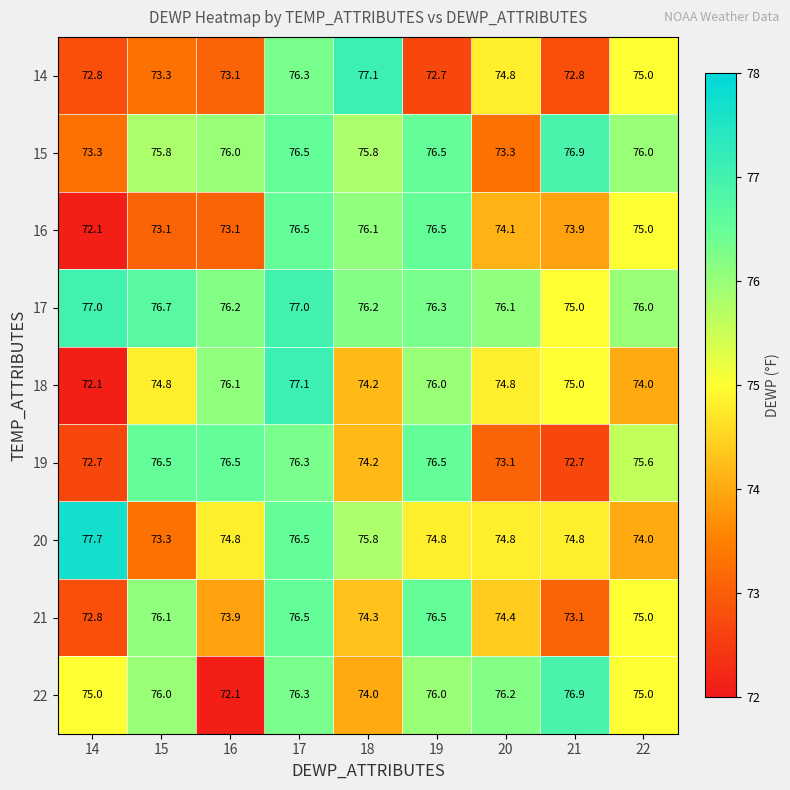

At which category does the chart reach its peak across all series?

14